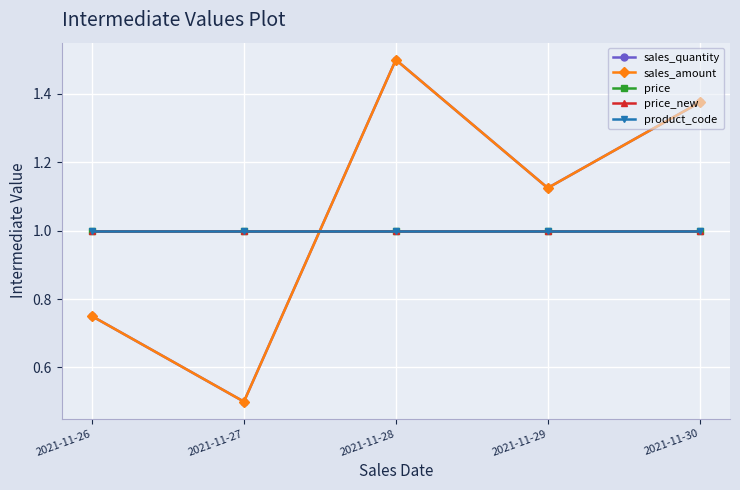

What is the greatest value displayed?

1.5